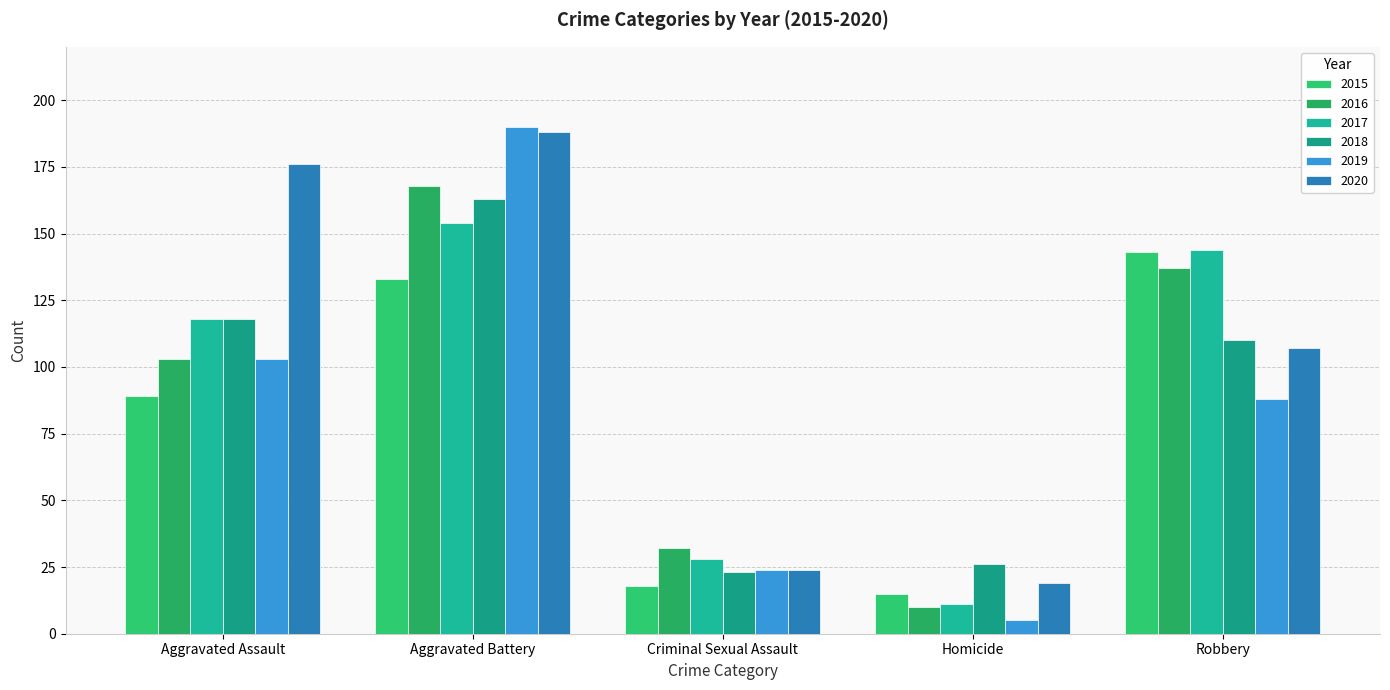

The value of 2019 at Aggravated Assault is 50. True or false?

False